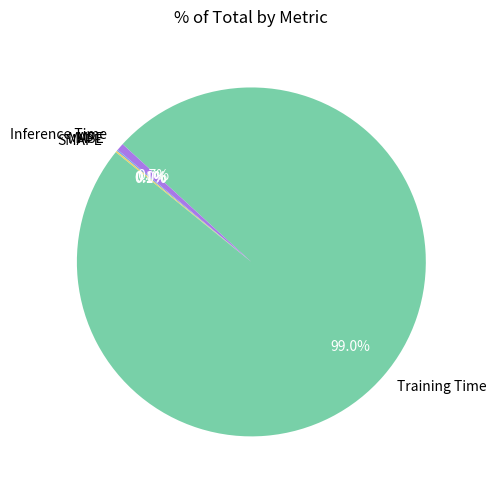

Which category accounts for the majority?

Training Time